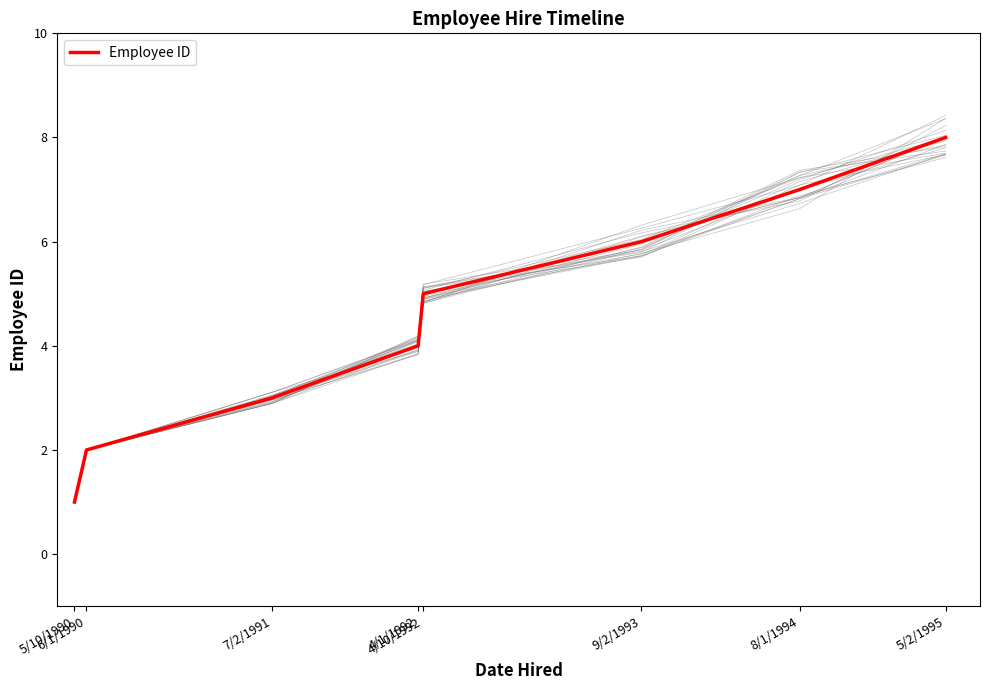

What is the difference between the maximum and second lowest values?

6